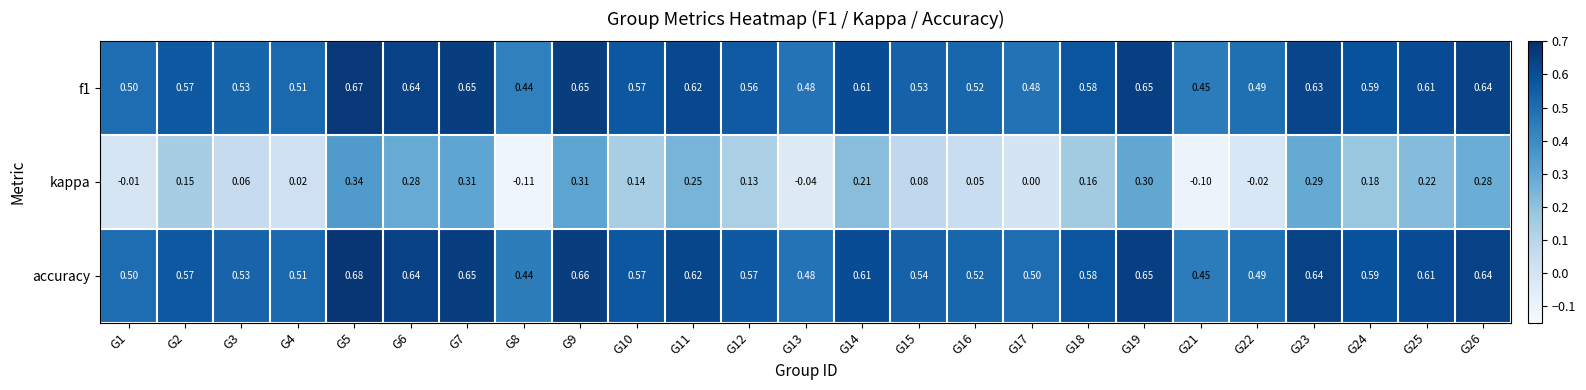

Which series has the largest total across all categories?

accuracy